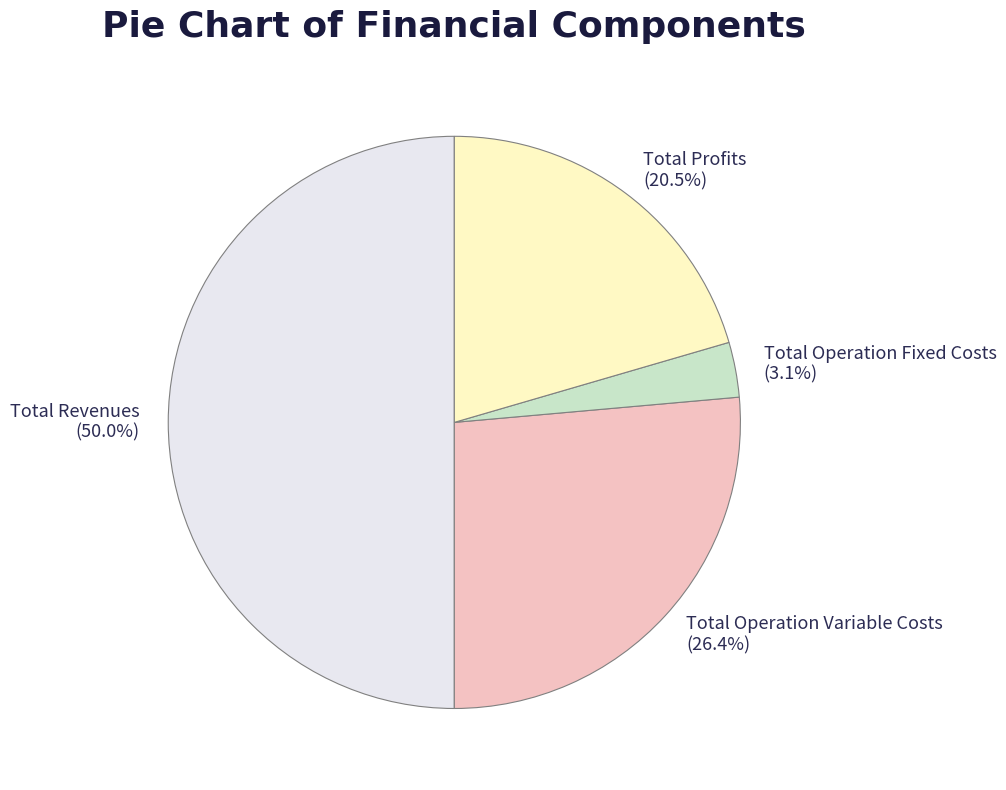

Which category has the smallest portion of the pie?

Total Operation Fixed Costs (3.1%)